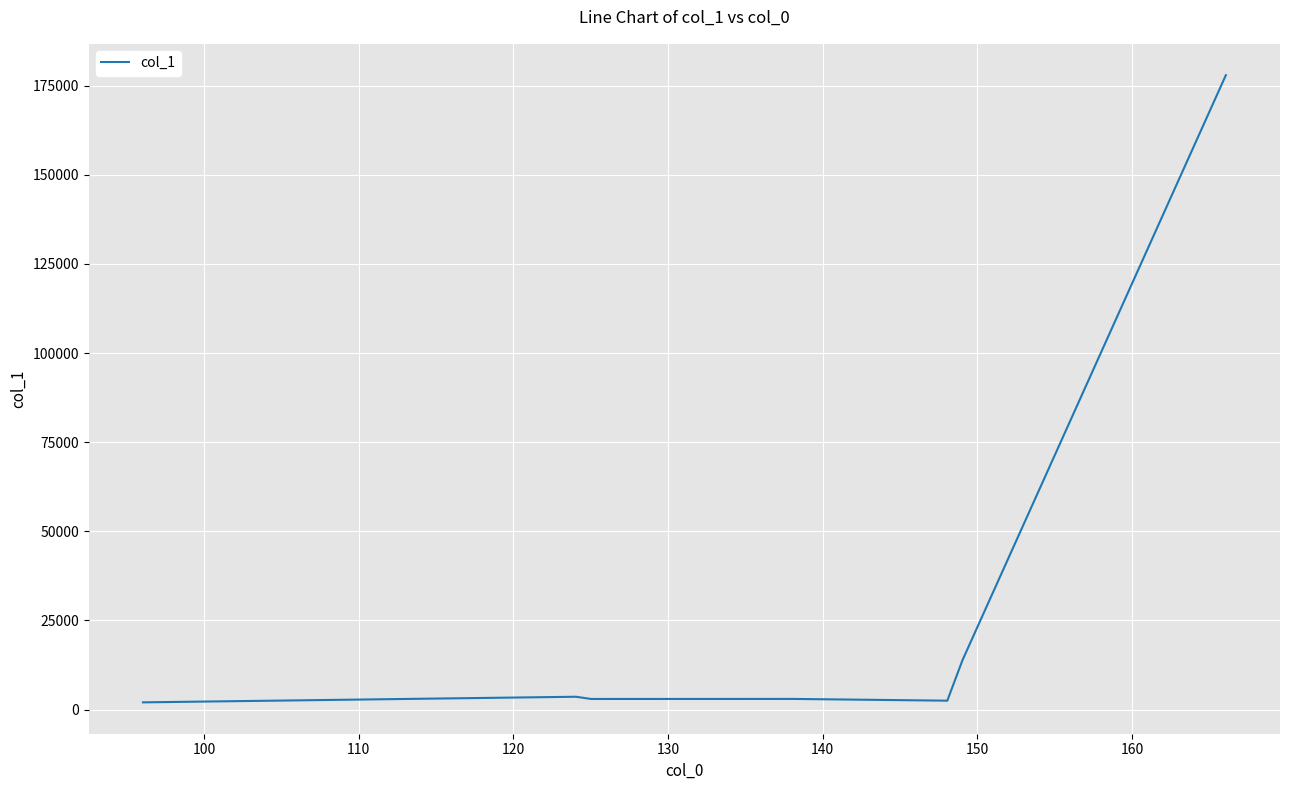

What is the greatest value displayed?

177958.0